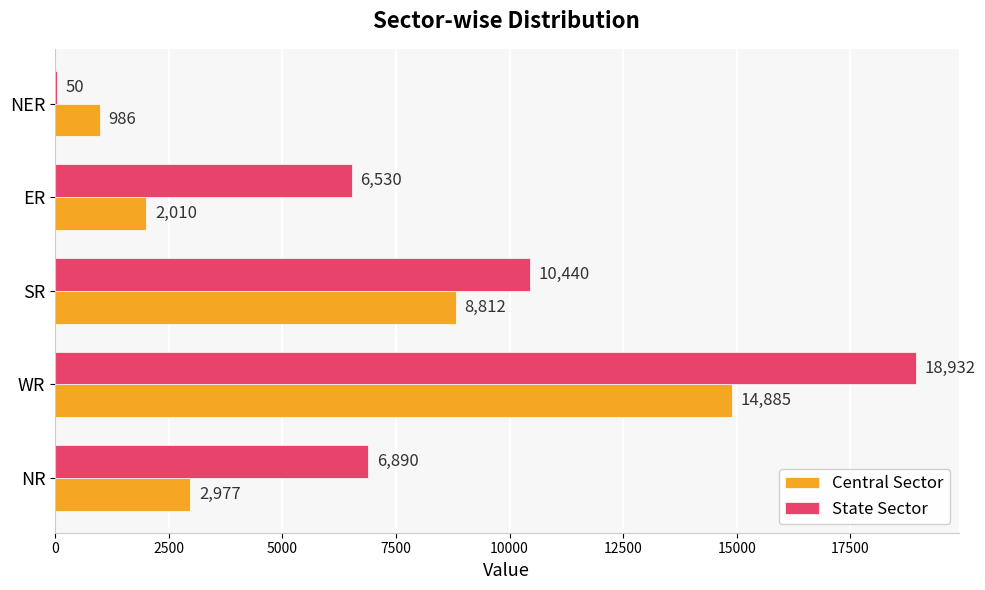

Which category has the highest value in the Central Sector series?

WR